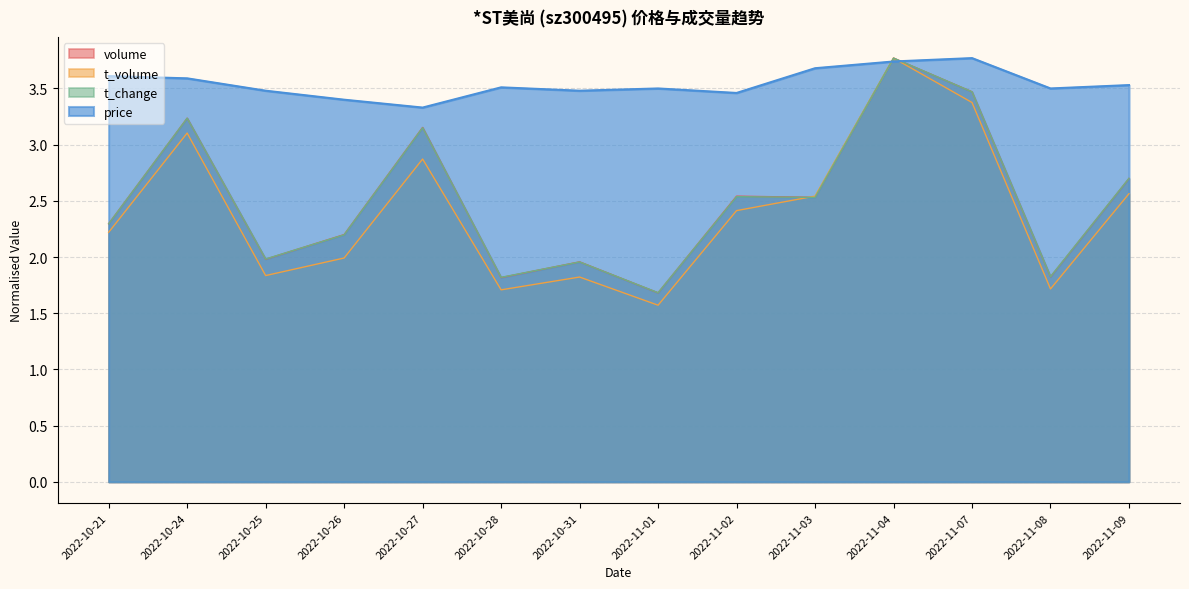

What are all the series names shown in the legend?

volume, t_volume, t_change, price